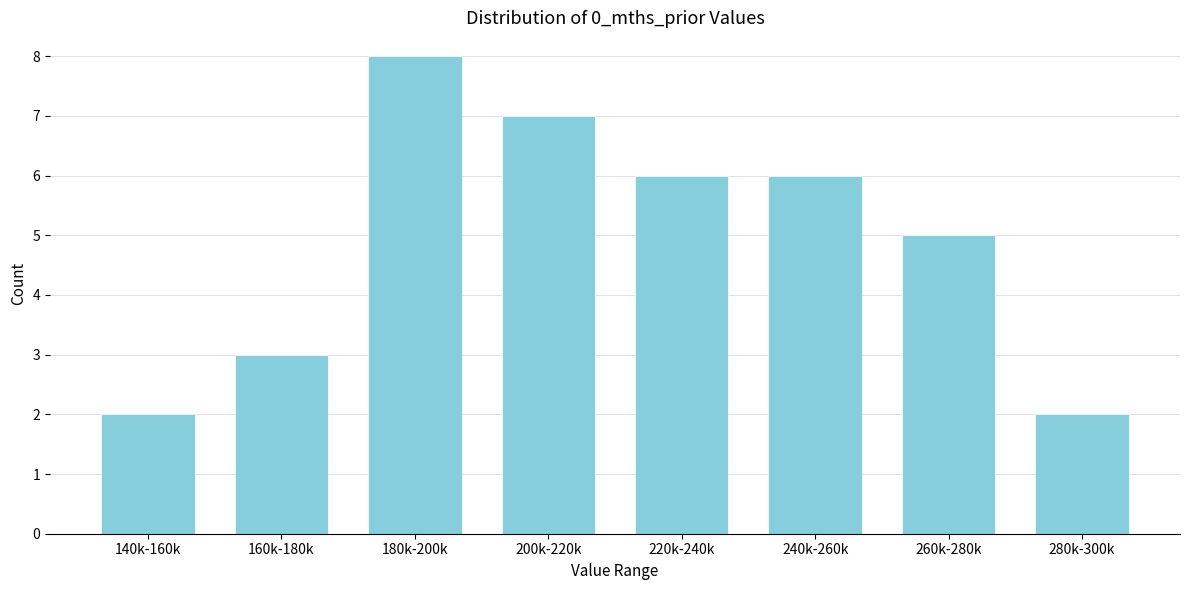

Reading left to right, what are all the values shown in this chart?

2	3	8	7	6	6	5	2